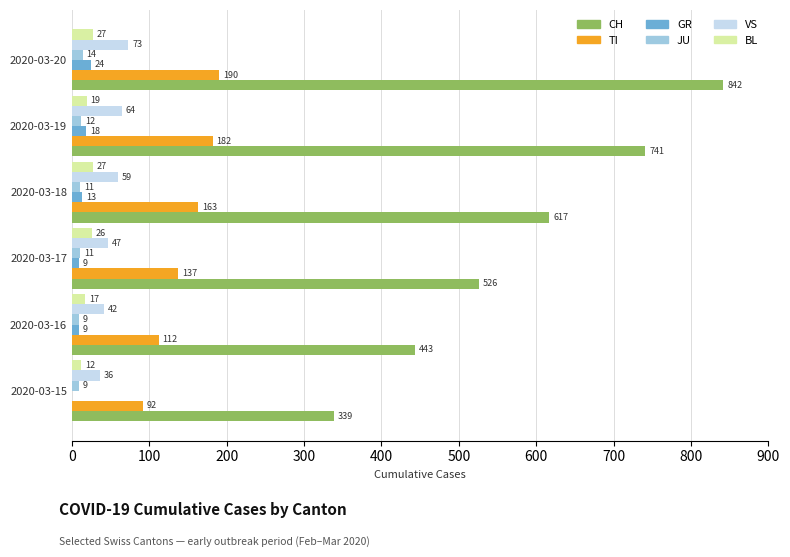

Which series has the largest range (max minus min)?

CH